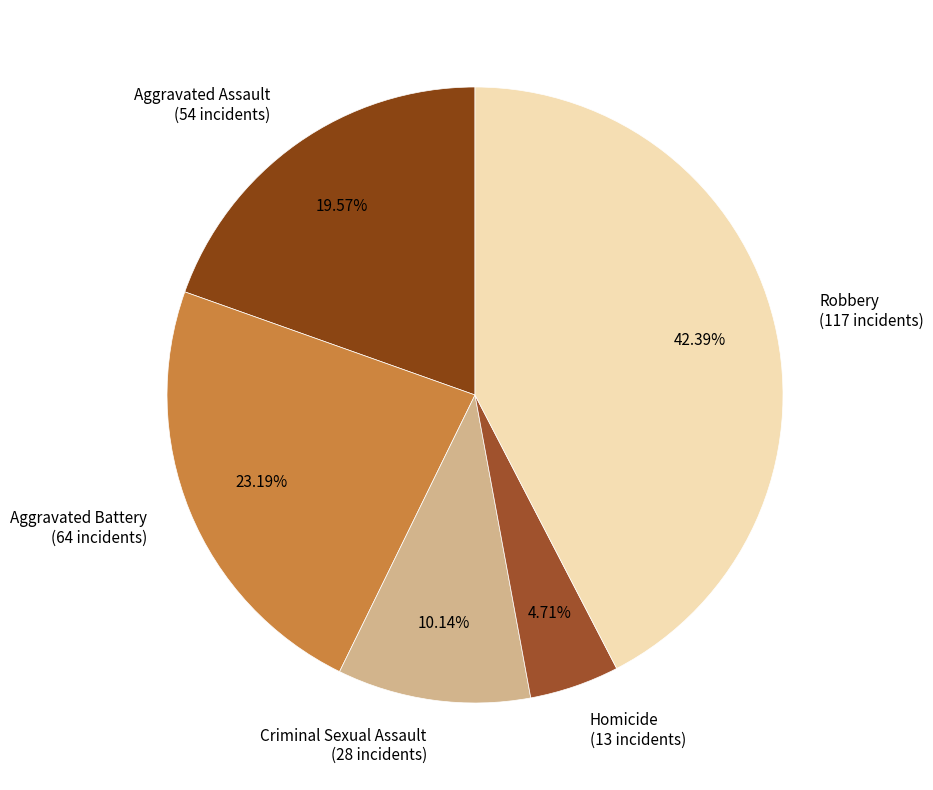

Count the number of slices in the pie.

5